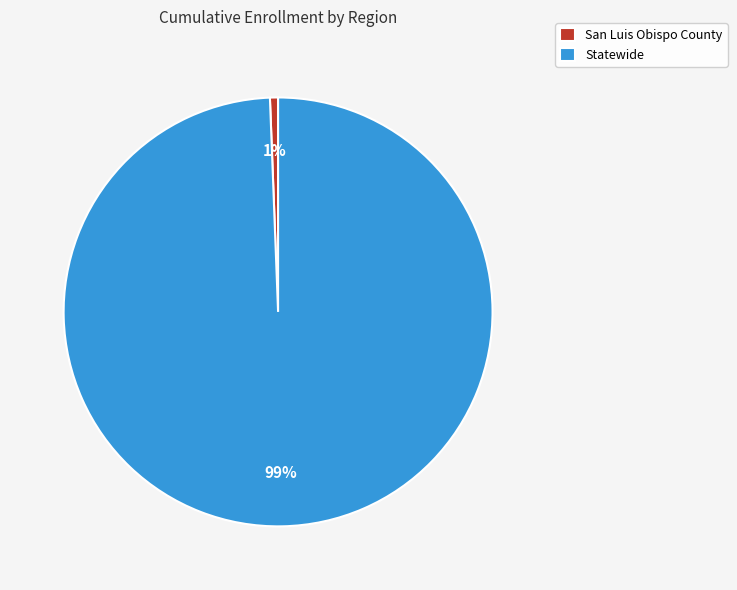

Is the sum of Statewide and San Luis Obispo County greater than half?

Yes